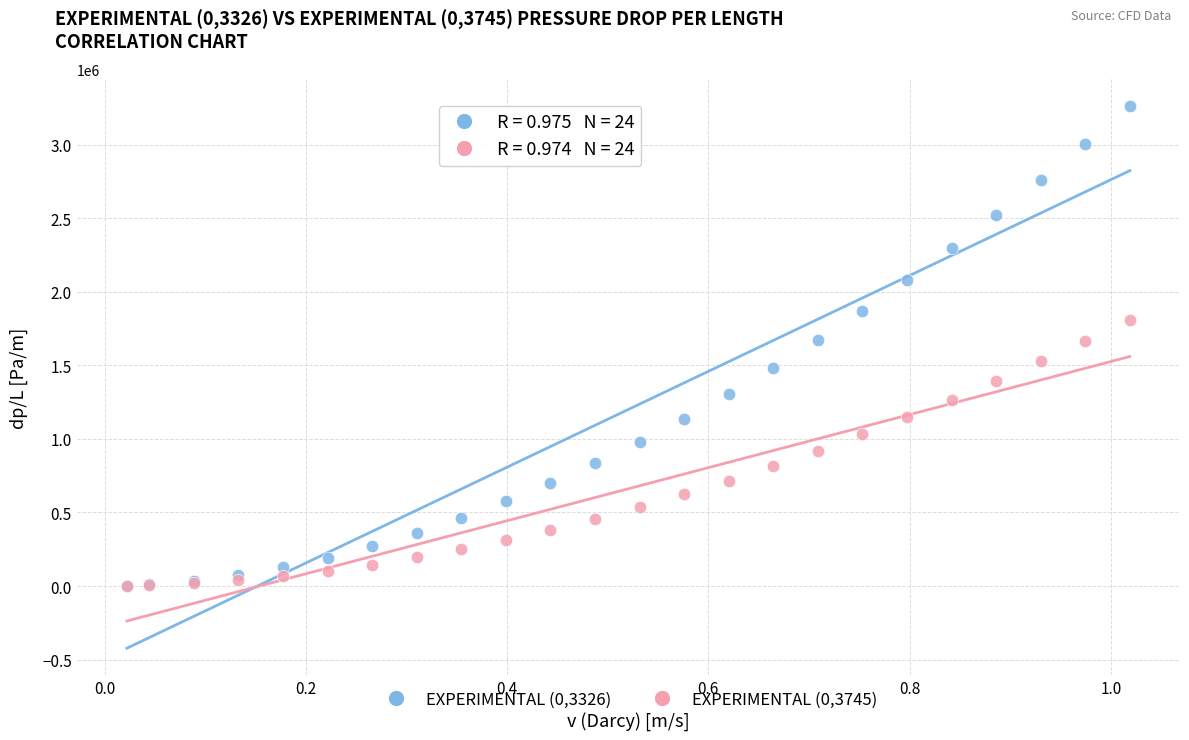

What are all the series names shown in the legend?

EXPERIMENTAL (0,3326), EXPERIMENTAL (0,3745)